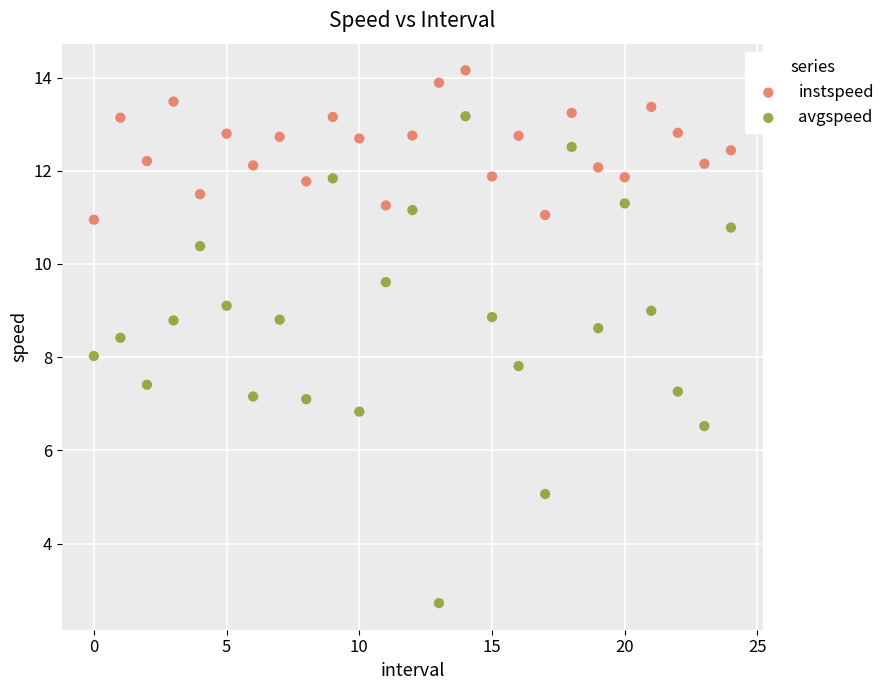

Which series contains the lowest Y value?

avgspeed